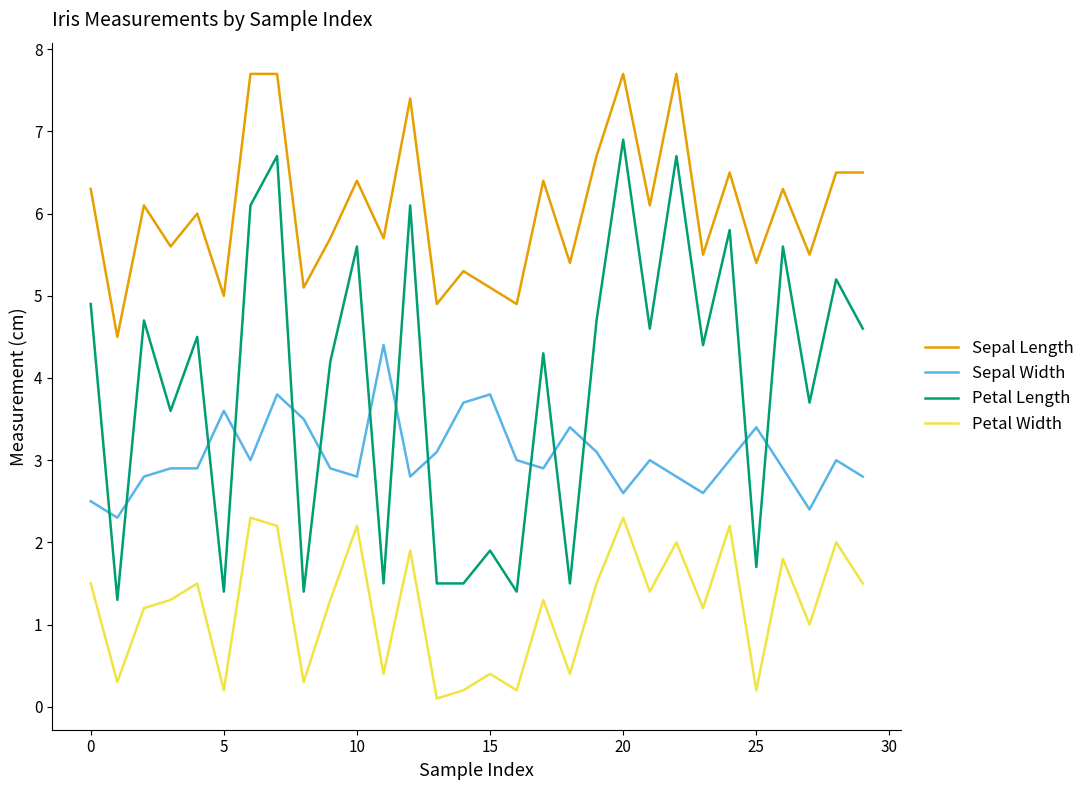

How many interior local peaks does the Petal Width series have?

11